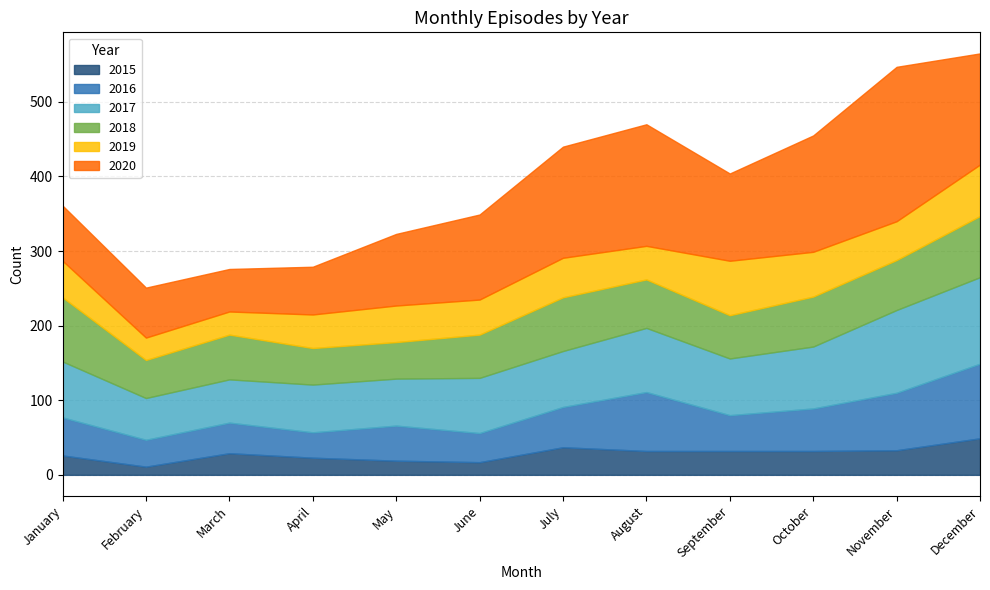

At which category does 2020 reach its first local peak?

August